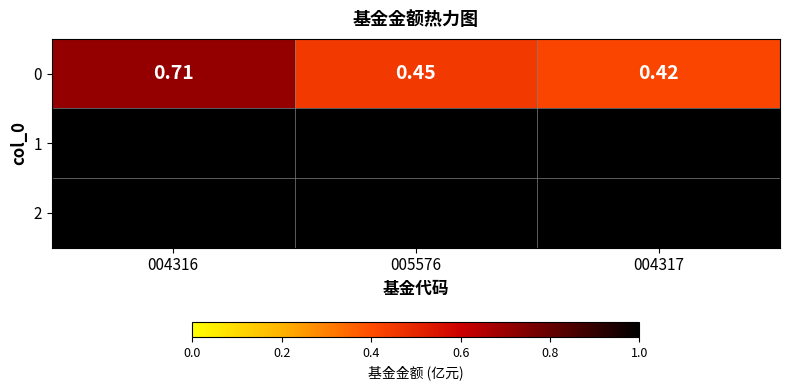

Reading left to right, list all the values displayed in this chart.

004316=0.7	005576=0.5	004317=0.4